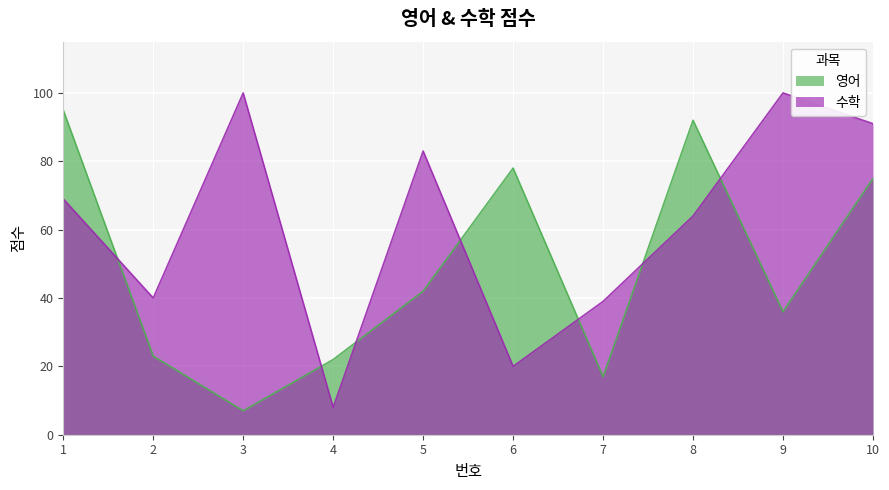

What is the approximate value of 영어 at 10, to the nearest 10?

80